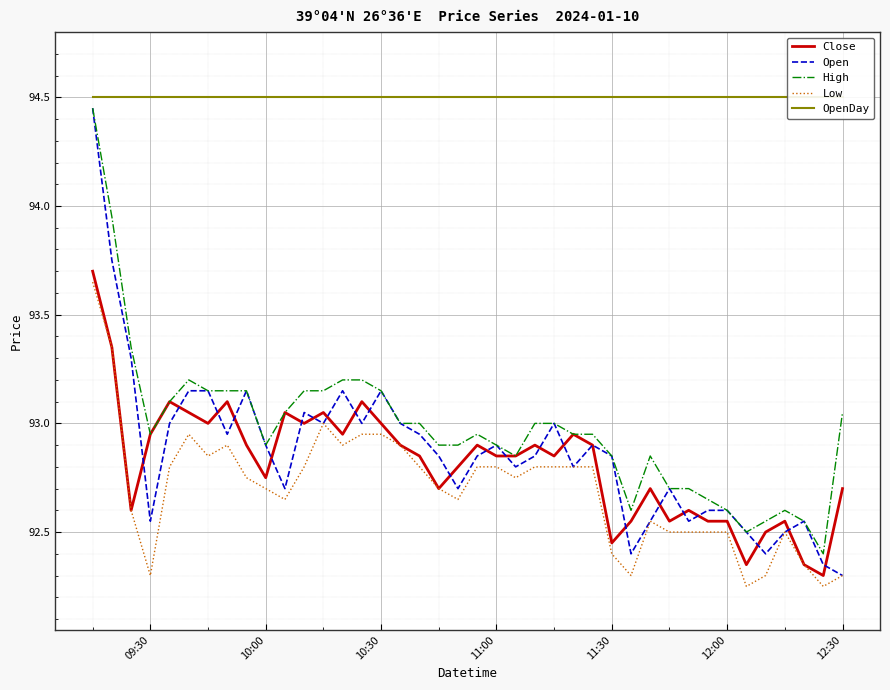

How many lines are shown in the chart?

5